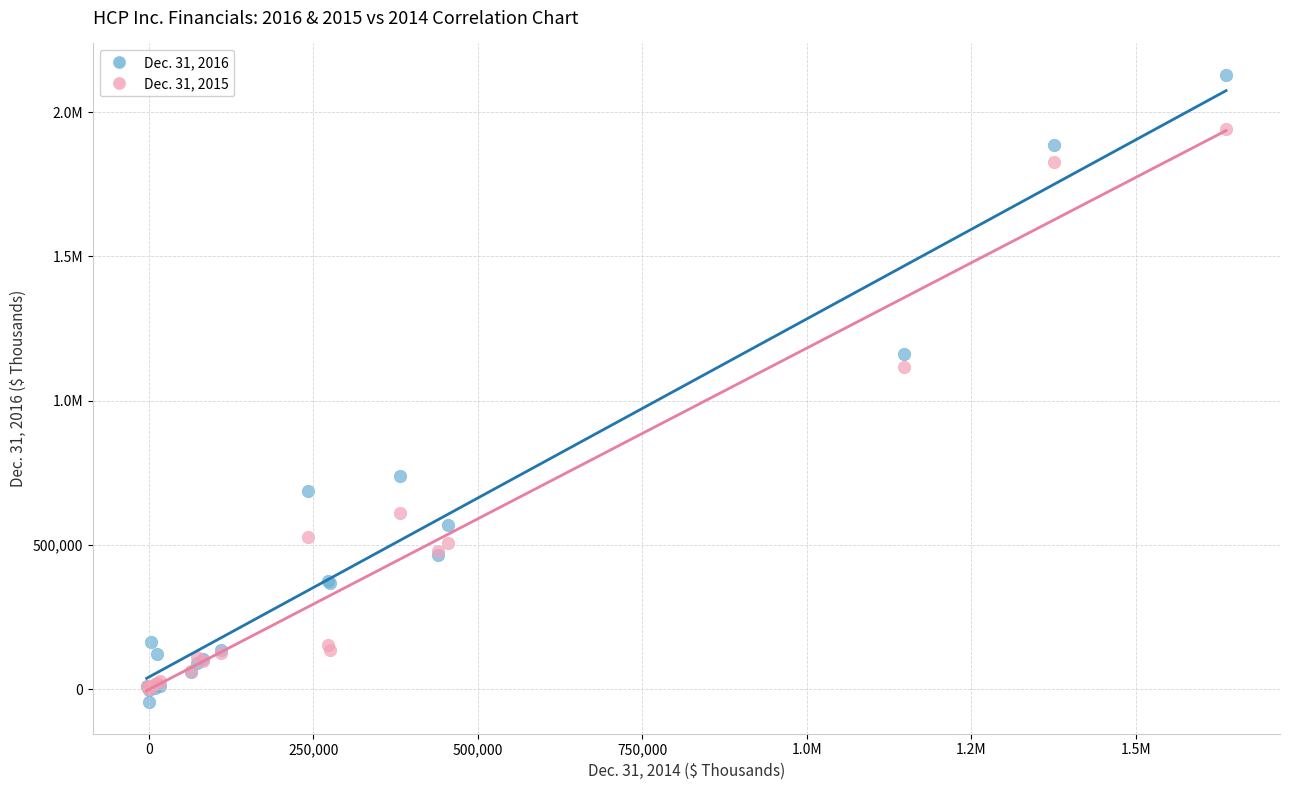

What are all the series names shown in the legend?

Dec. 31, 2016, Dec. 31, 2015